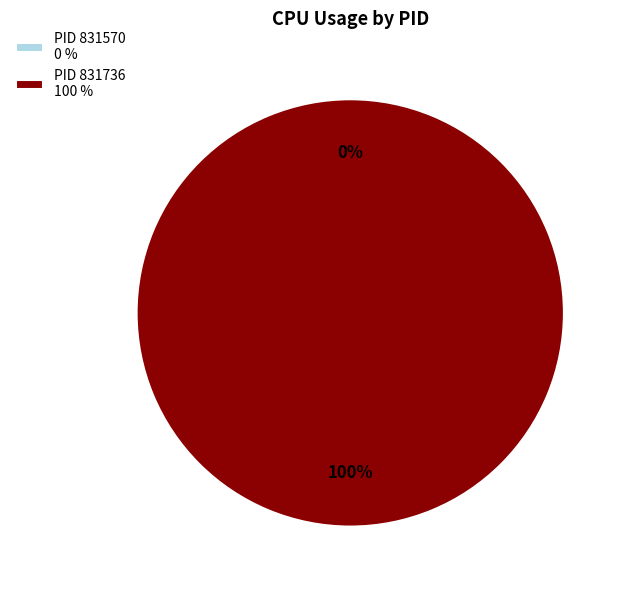

Do 831570 and 831736 together represent more than half of the pie?

Yes